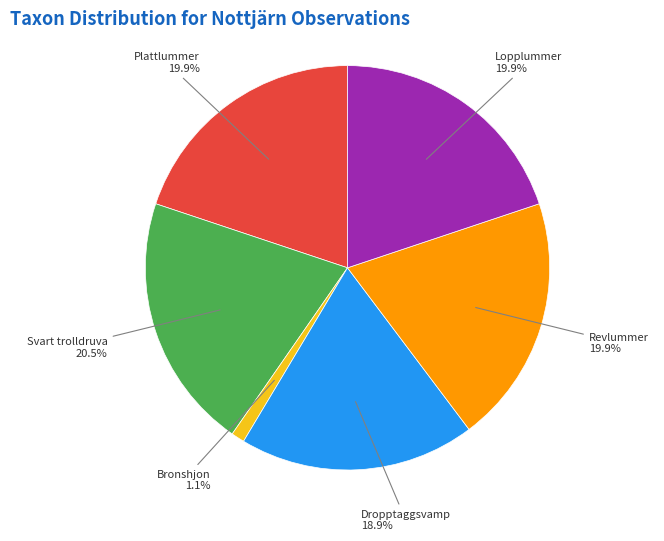

Which category has the smallest portion of the pie?

Bronshjon